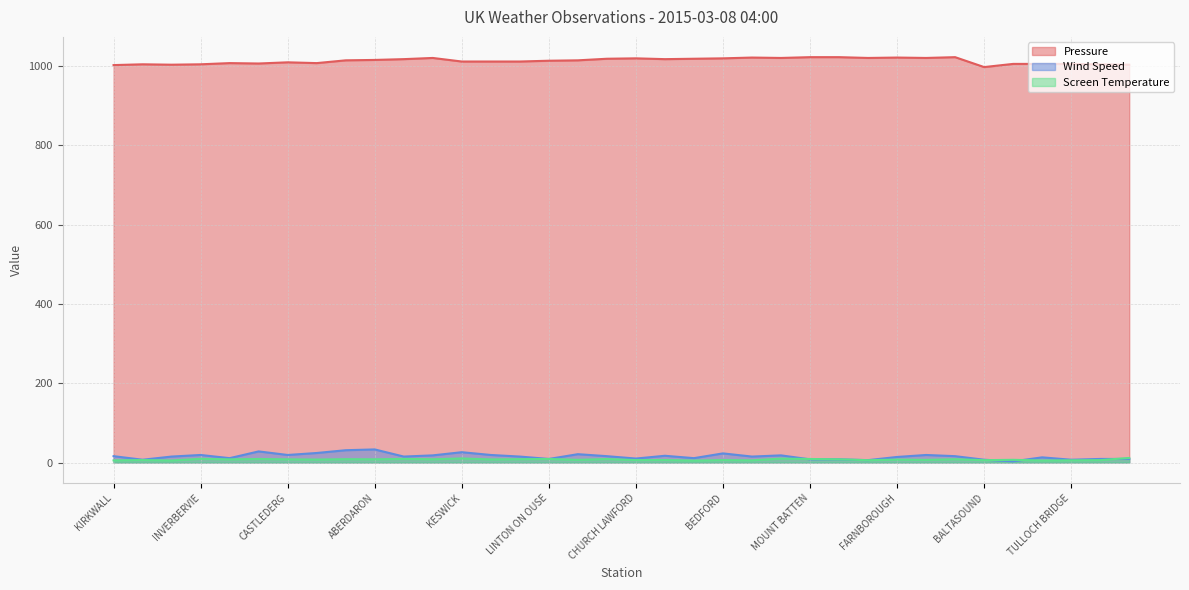

At which category does the chart reach its peak across all series?

MOUNT BATTEN